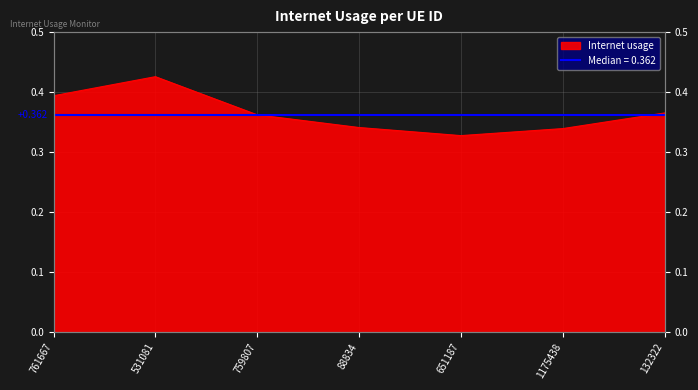

The value at 88834 is 0.6. True or false?

False